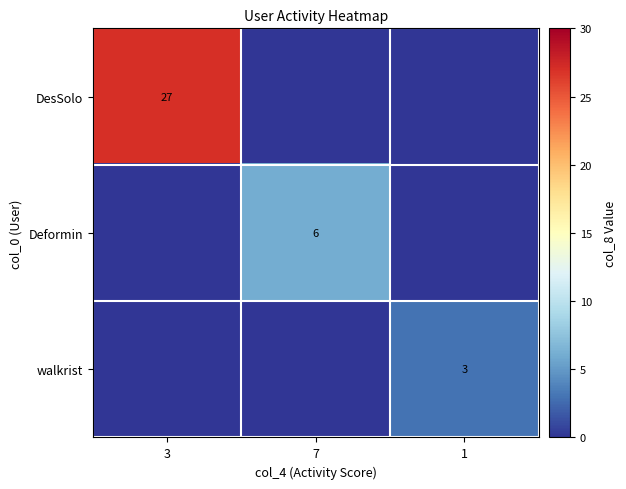

Is the value of walkrist at 3 greater than the value of DesSolo at 3?

No